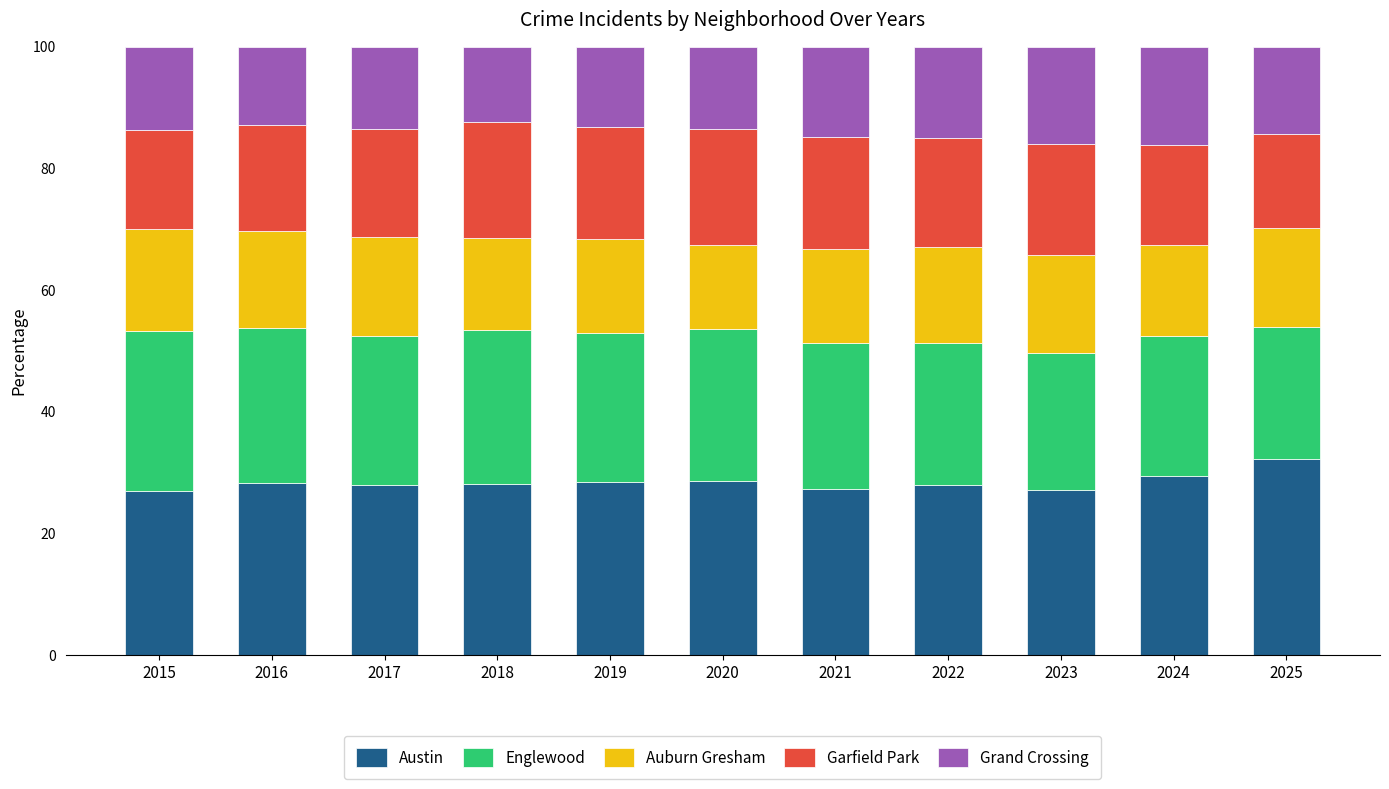

The Austin series shows 50.9 at 2016. True or false?

False